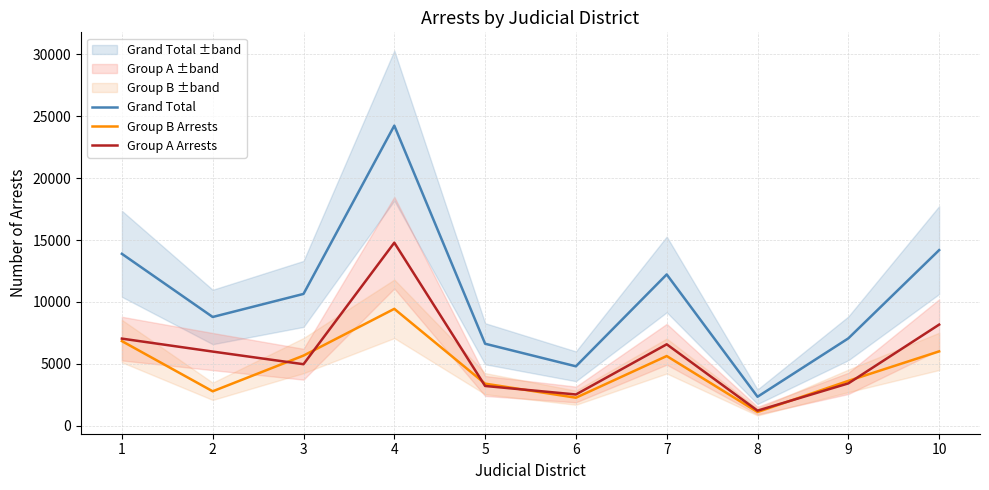

How many lines are shown in the chart?

3